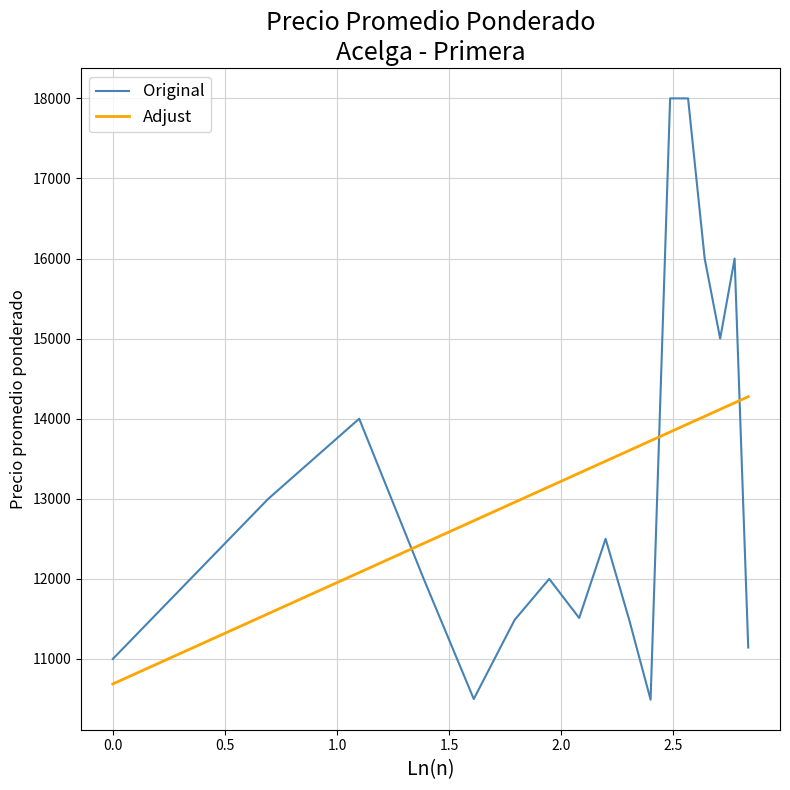

Which series has the largest range (max minus min)?

Original